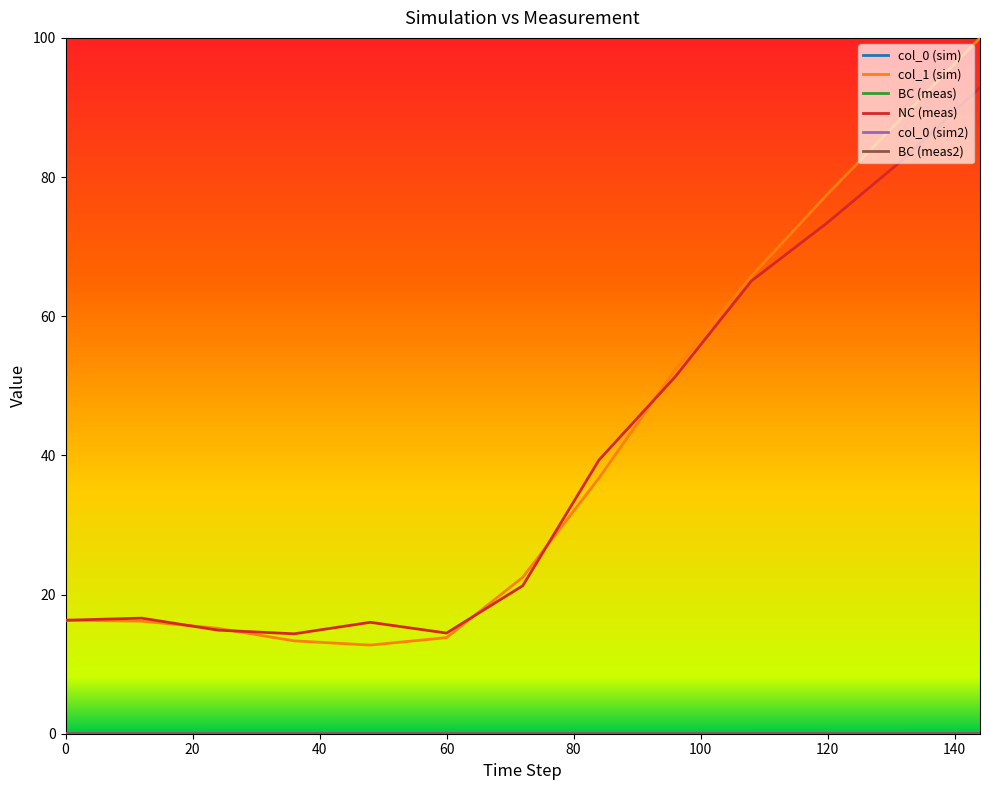

Which series has the largest range (max minus min)?

col_1 (sim)